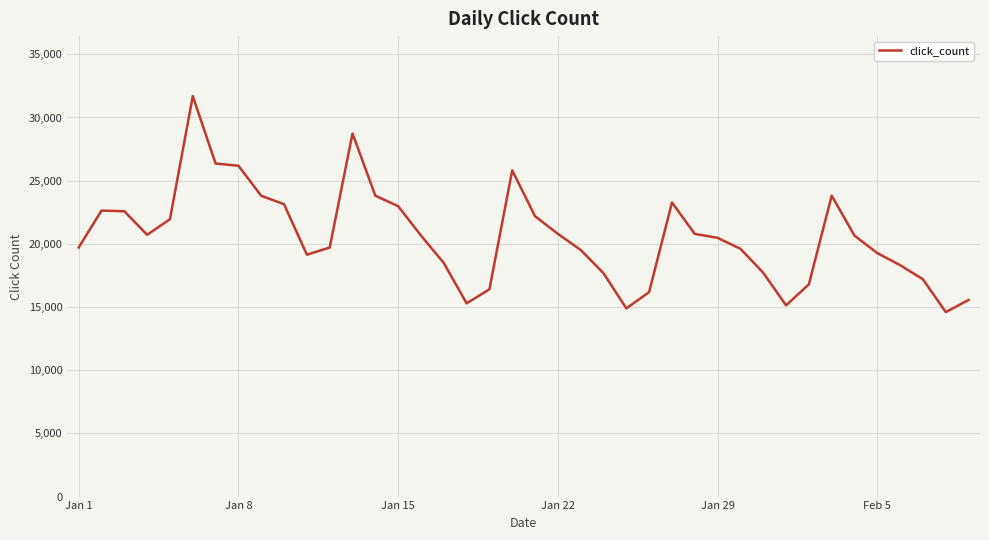

What is the smallest value displayed?

14599